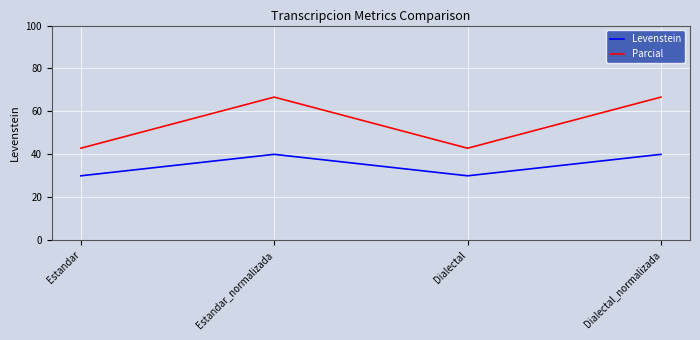

True or false: Parcial and Levenstein cross at least once.

False